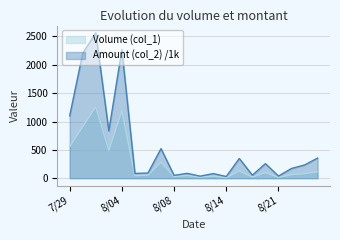

Is it true that Volume (col_1) equals 556.0 at 7/29?

True